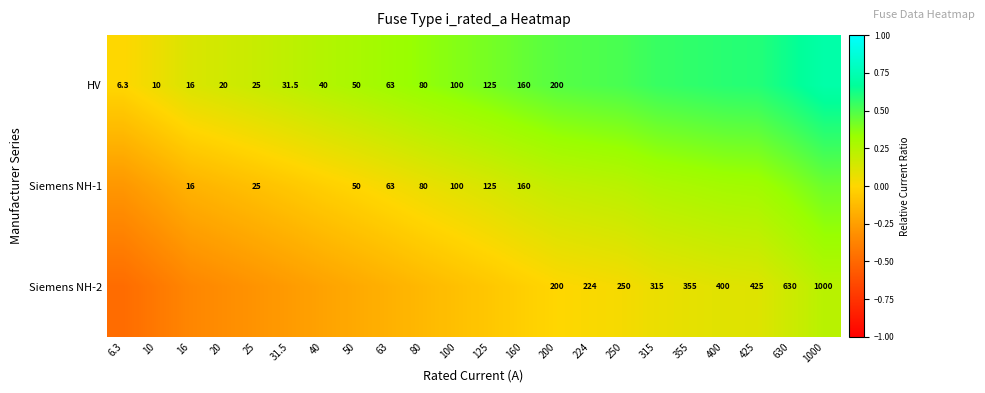

Between 25 and 400, which is larger?

400